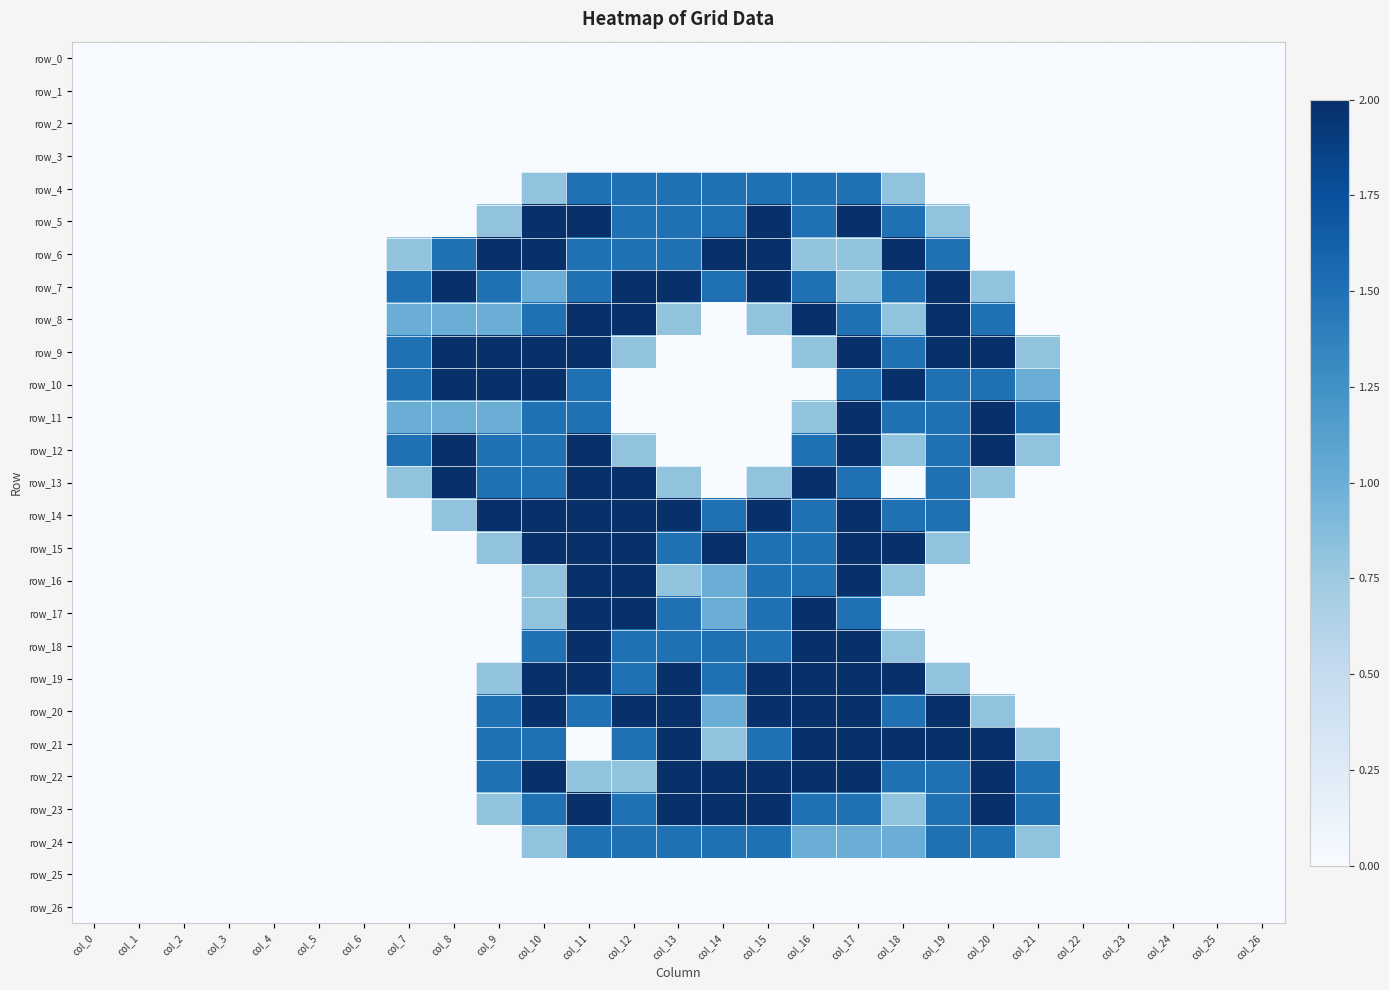

What is the greatest value displayed?

2.0